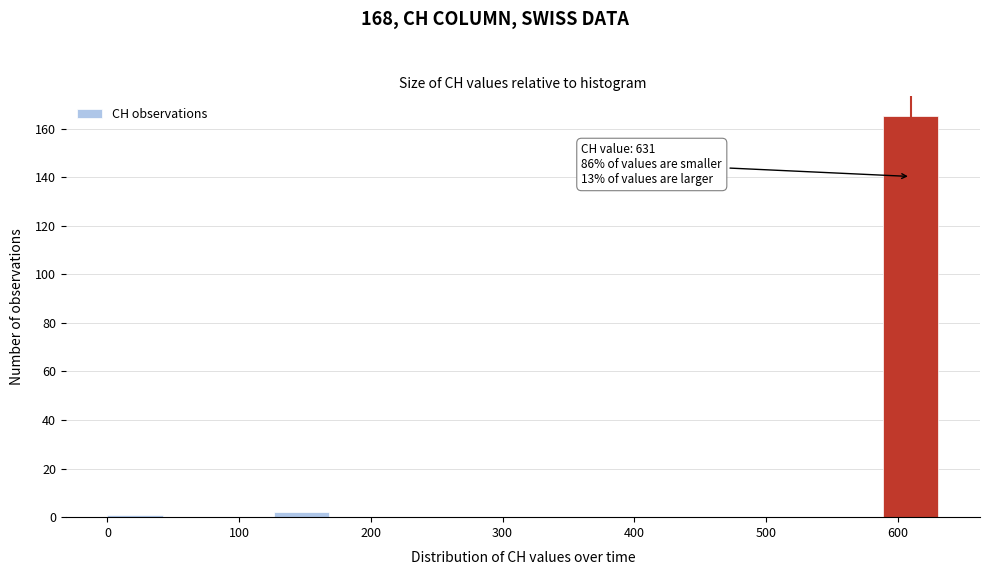

Which range on the x-axis has the tallest bar?

590 to 630